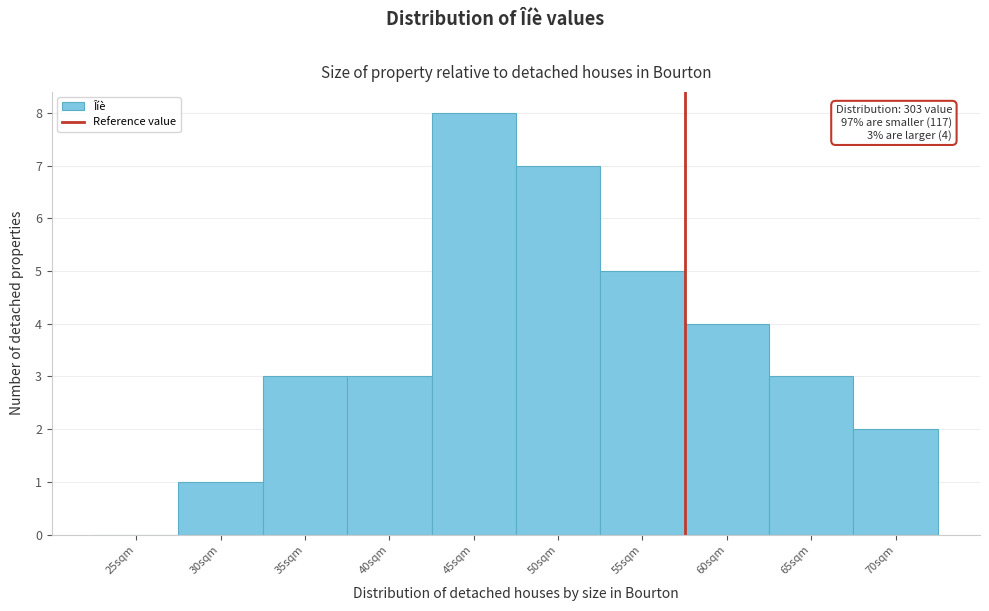

Reading left to right, transcribe all the data shown in this chart.

25sqm=0	30sqm=1	35sqm=3	40sqm=3	45sqm=8	50sqm=7	55sqm=5	60sqm=4	65sqm=3	70sqm=2